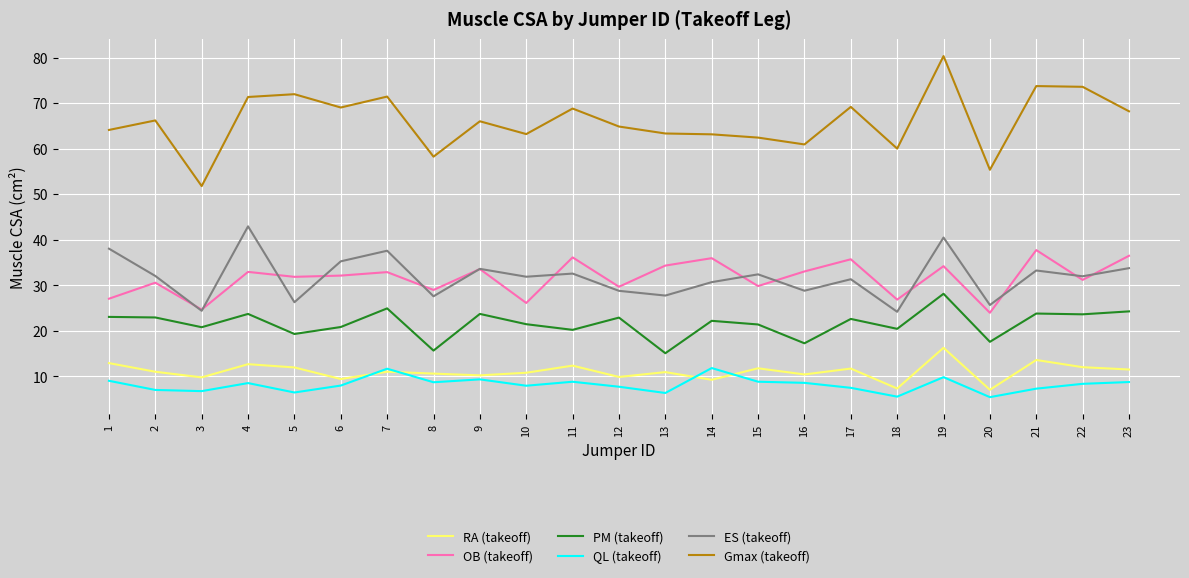

At which category is the sum across all series the highest?

19